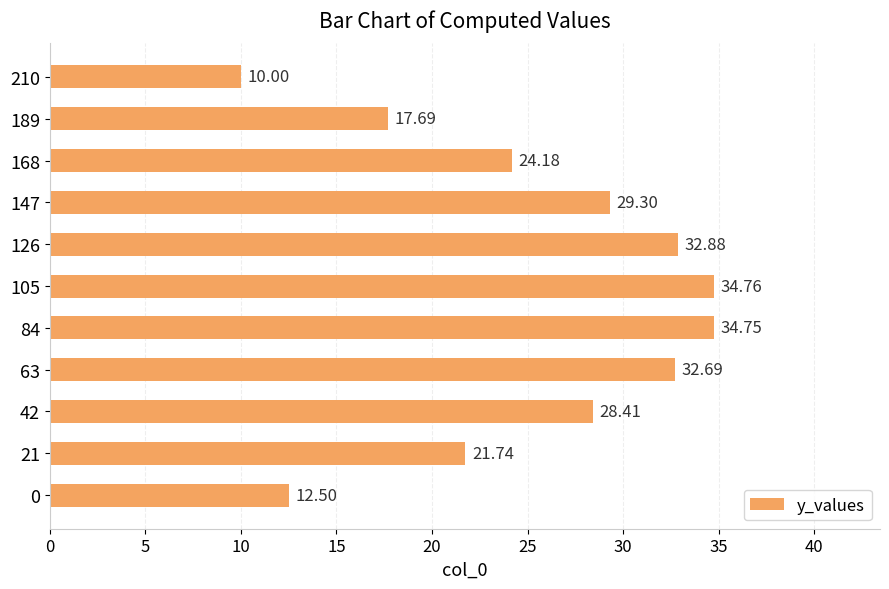

Which category has the highest value across all series?

105